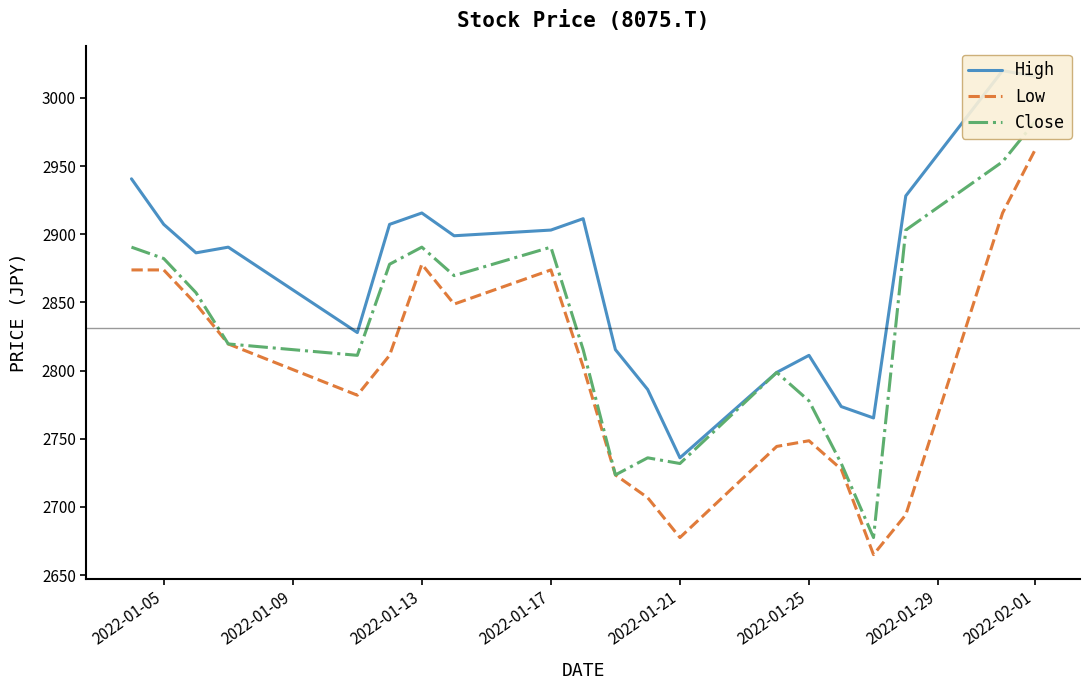

Reading right to left, extract all data points from this chart.

High: 3015.9	3020.0	2928.1	2765.2	2773.6	2811.2	2798.6	2736.0	2786.1	2815.4	2911.4	2903.1	2898.9	2915.6	2907.2	2827.9	2890.5	2886.4	2907.2	2940.7
Low: 2961.5	2915.6	2694.2	2665.0	2727.6	2748.5	2744.3	2677.5	2706.7	2723.5	2802.8	2873.8	2848.8	2878.0	2811.2	2781.9	2819.5	2848.8	2873.8	2873.8
Close: 2982.4	2953.2	2903.1	2677.5	2731.8	2777.8	2798.6	2731.8	2736.0	2723.5	2815.4	2890.5	2869.7	2890.5	2878.0	2811.2	2819.5	2857.1	2882.2	2890.5